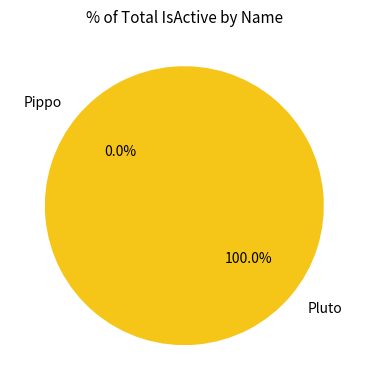

Which slice represents more than half of the pie?

Pluto